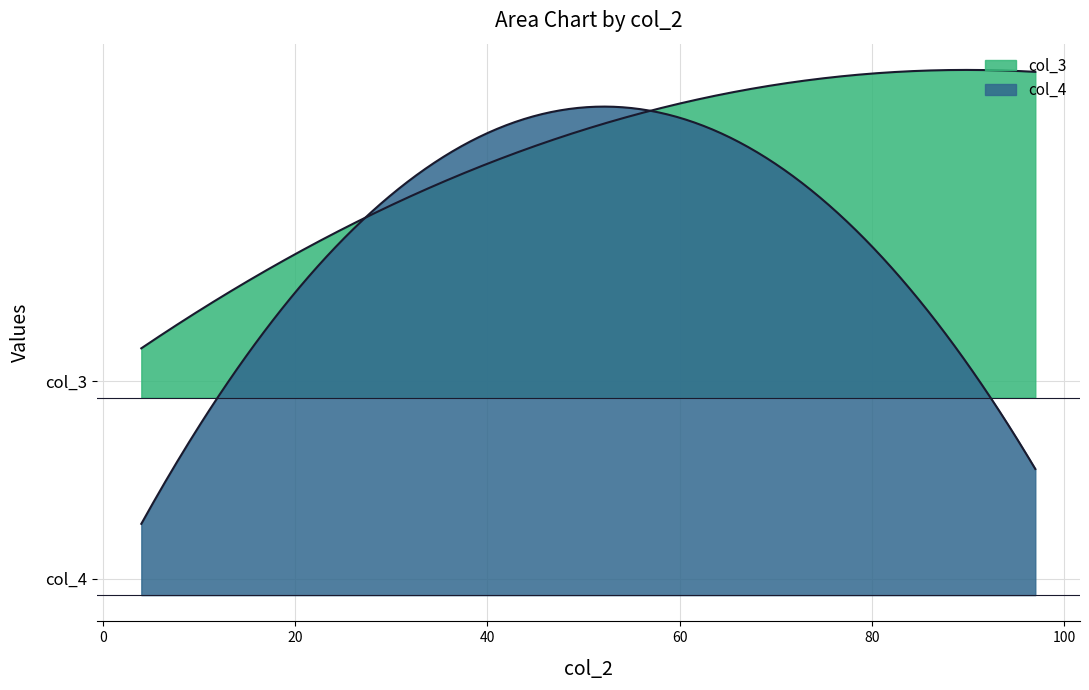

At which label does col_3 reach its minimum?

4